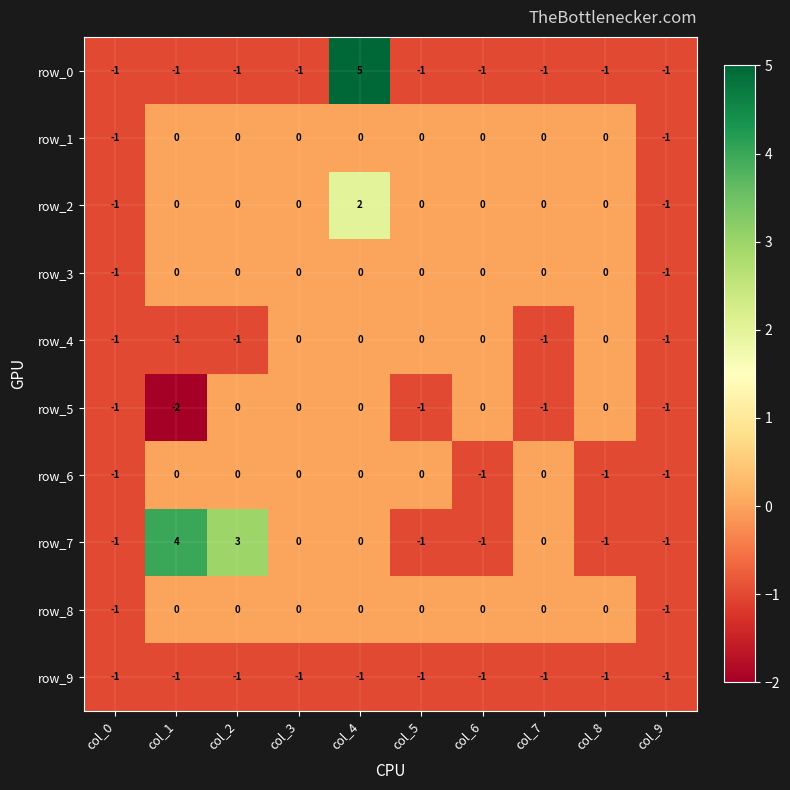

The row_1 series shows 0 at col_4. True or false?

True